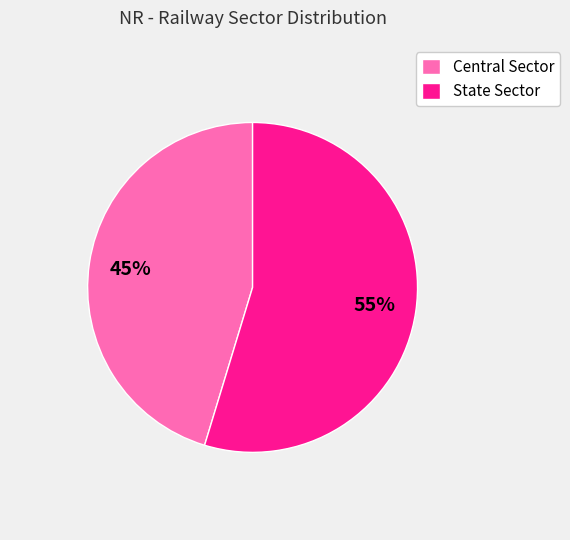

How many slices are in this pie chart?

2